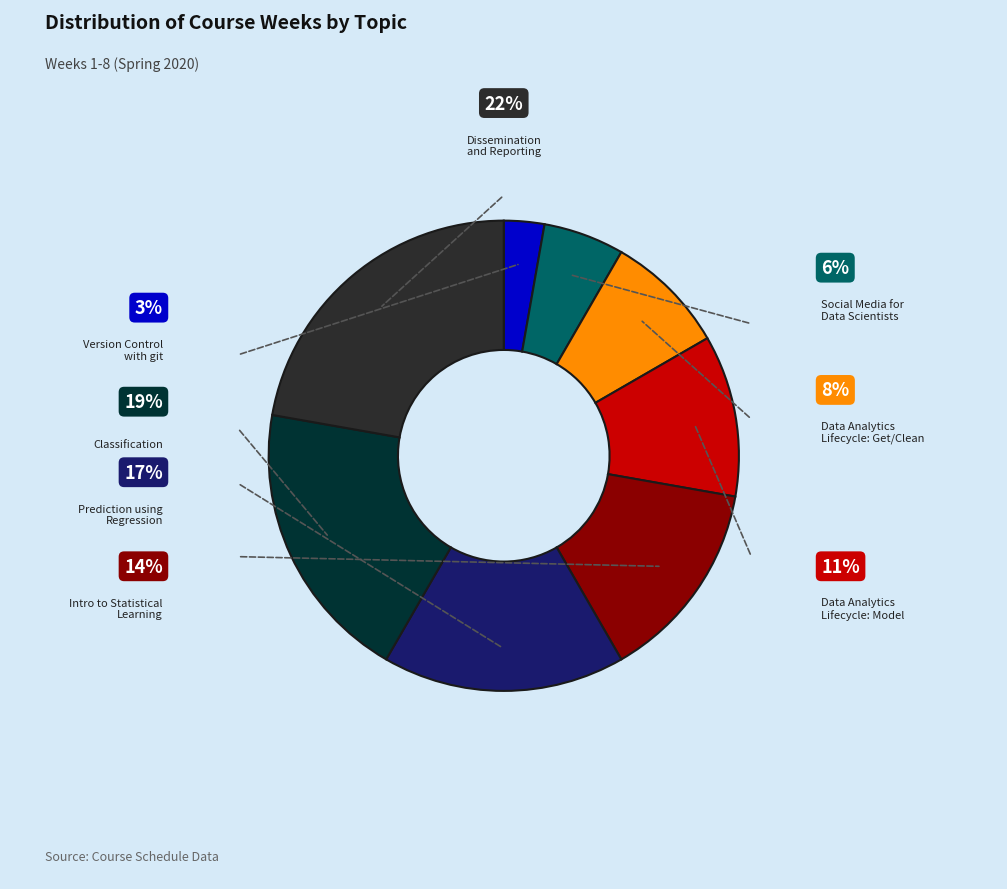

Does any single category account for the majority?

No